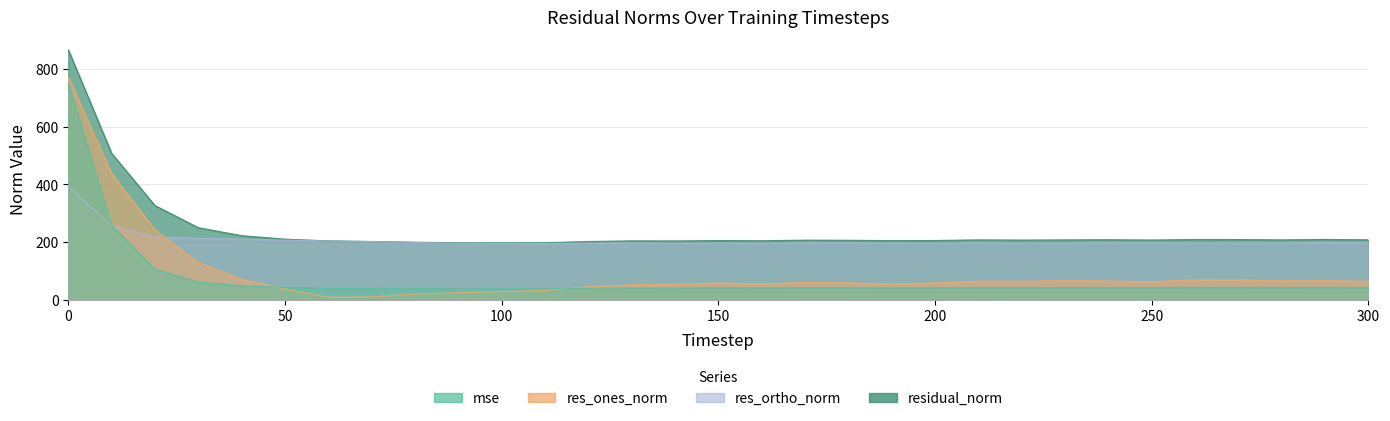

How many lines are shown in the chart?

4